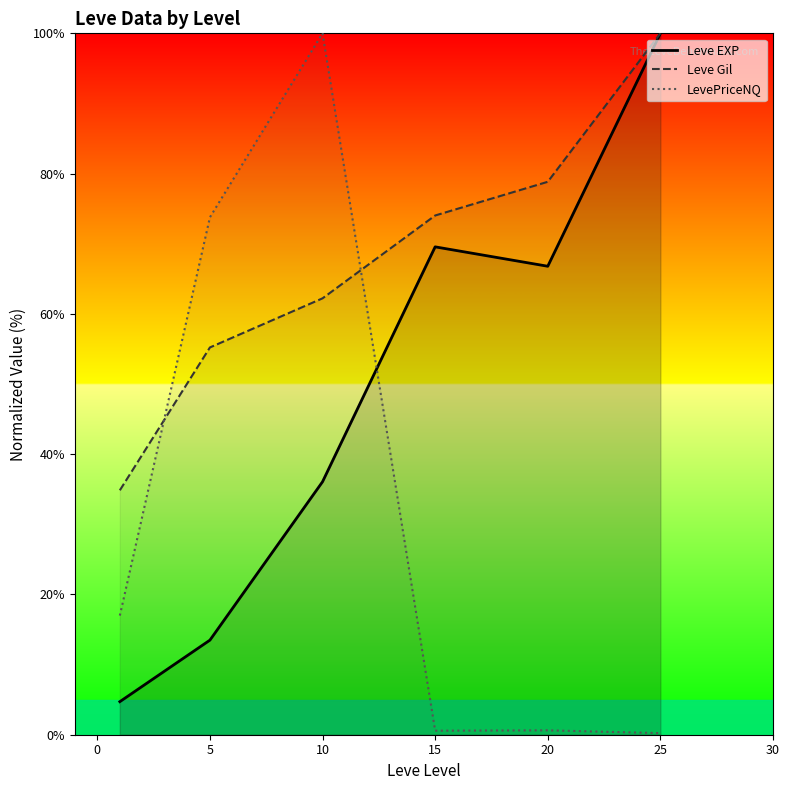

Rank the series by their average value, from lowest to highest.

LevePriceNQ, Leve EXP, Leve Gil